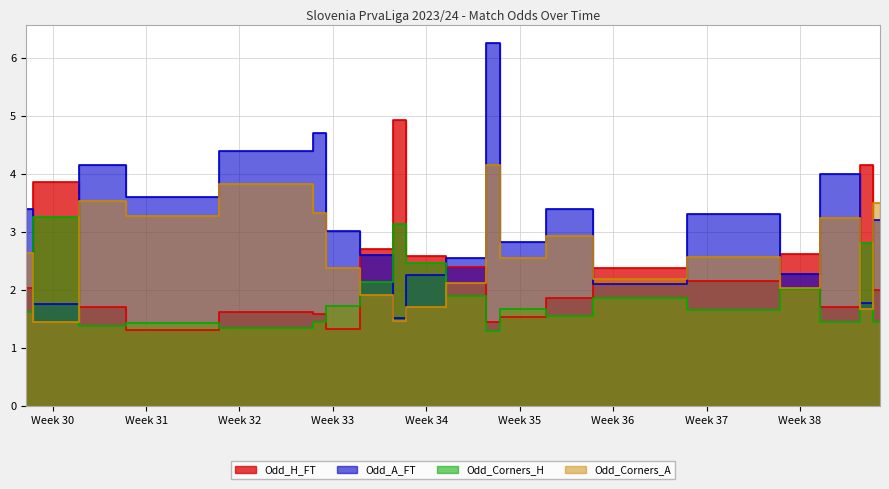

After their last crossing, which series has the higher values: Odd_A_FT or Odd_Corners_A?

Odd_Corners_A